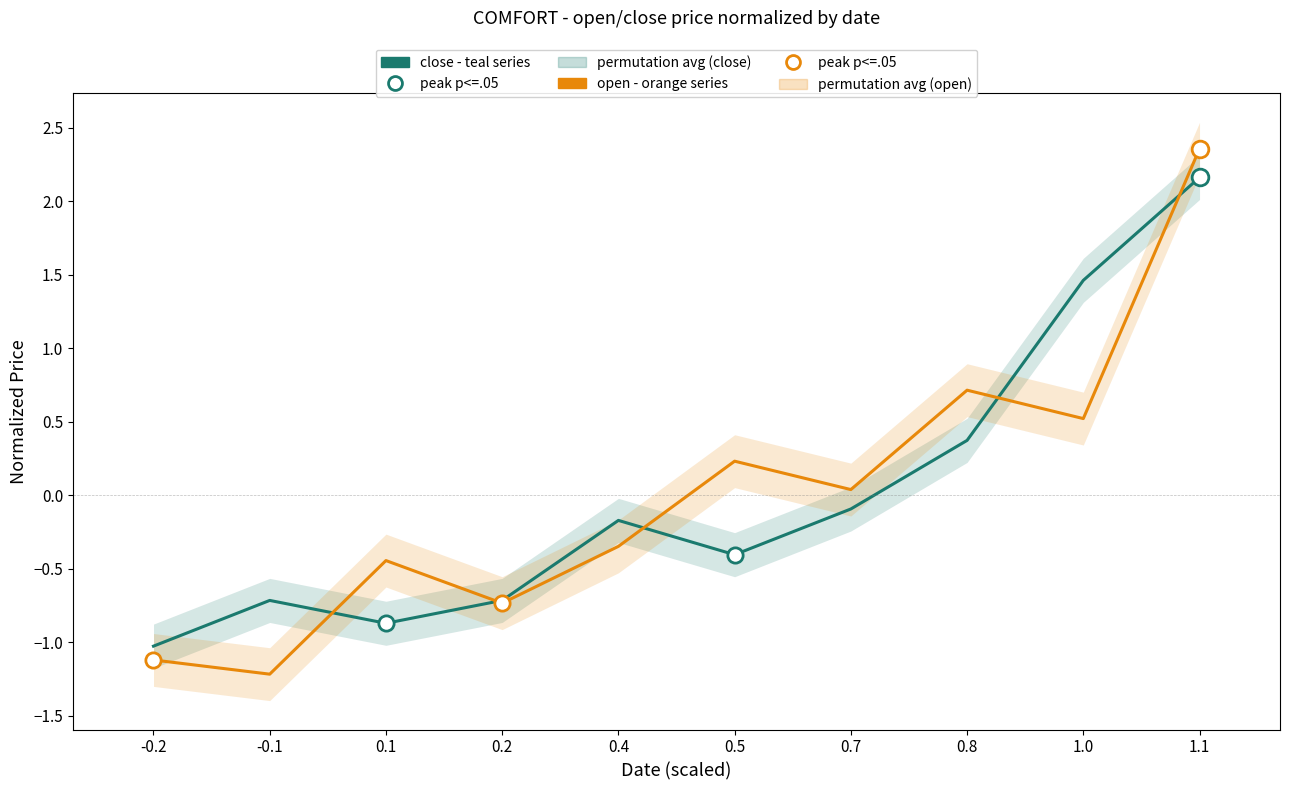

After their last crossing, which series has the higher values: close (teal) or open (orange)?

open (orange)